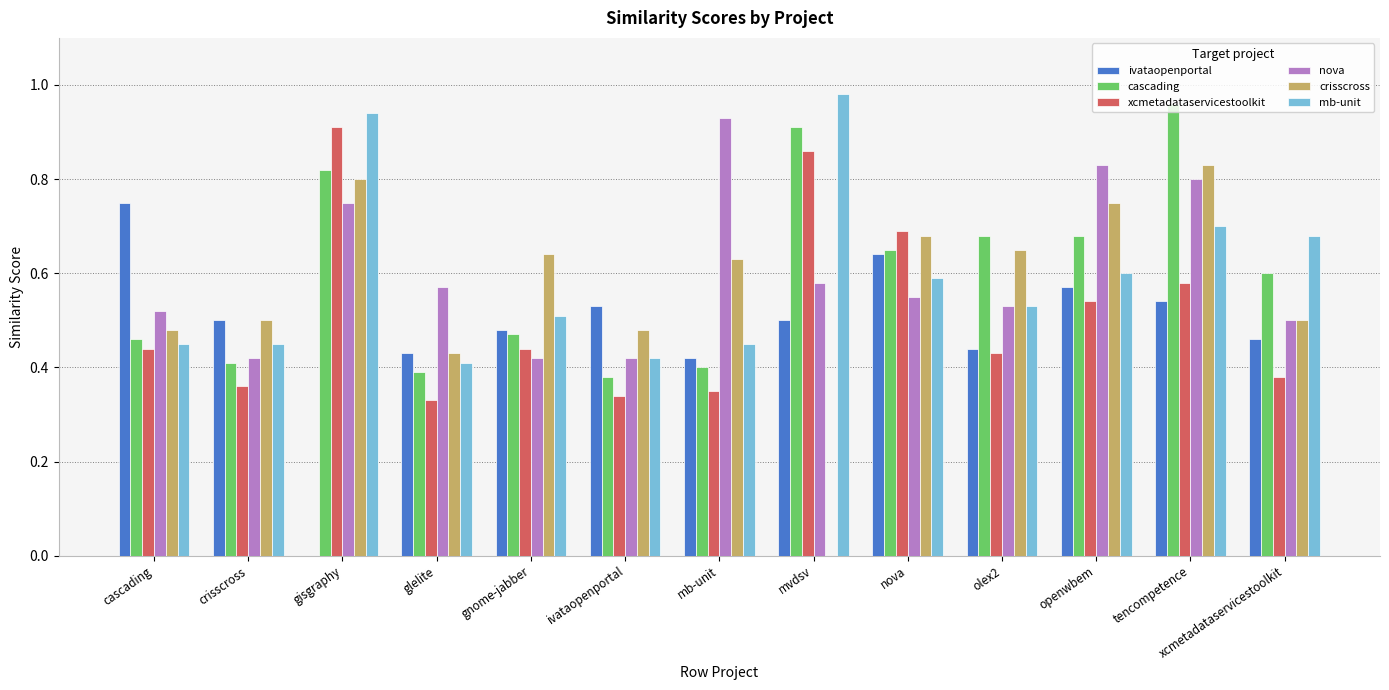

Is it true that xcmetadataservicestoolkit equals 0.7 at xcmetadataservicestoolkit?

False